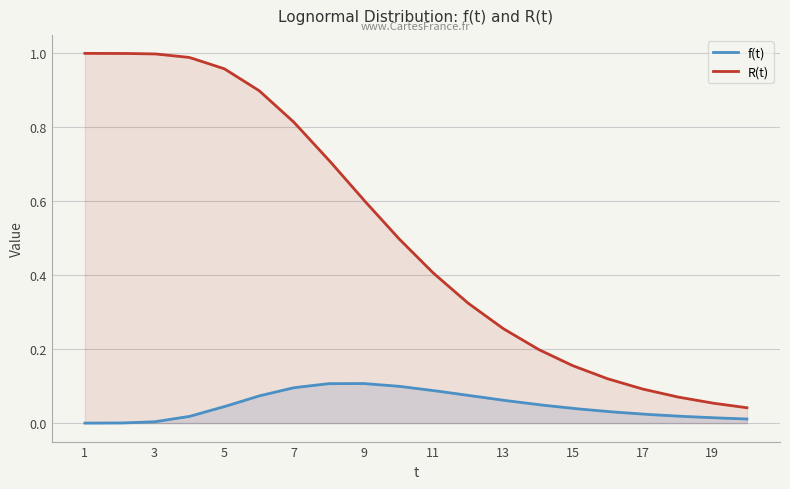

List the labels in order of R(t) value, largest first.

1, 2, 3, 4, 5, 6, 7, 8, 9, 10, 11, 12, 13, 14, 15, 16, 17, 18, 19, 20